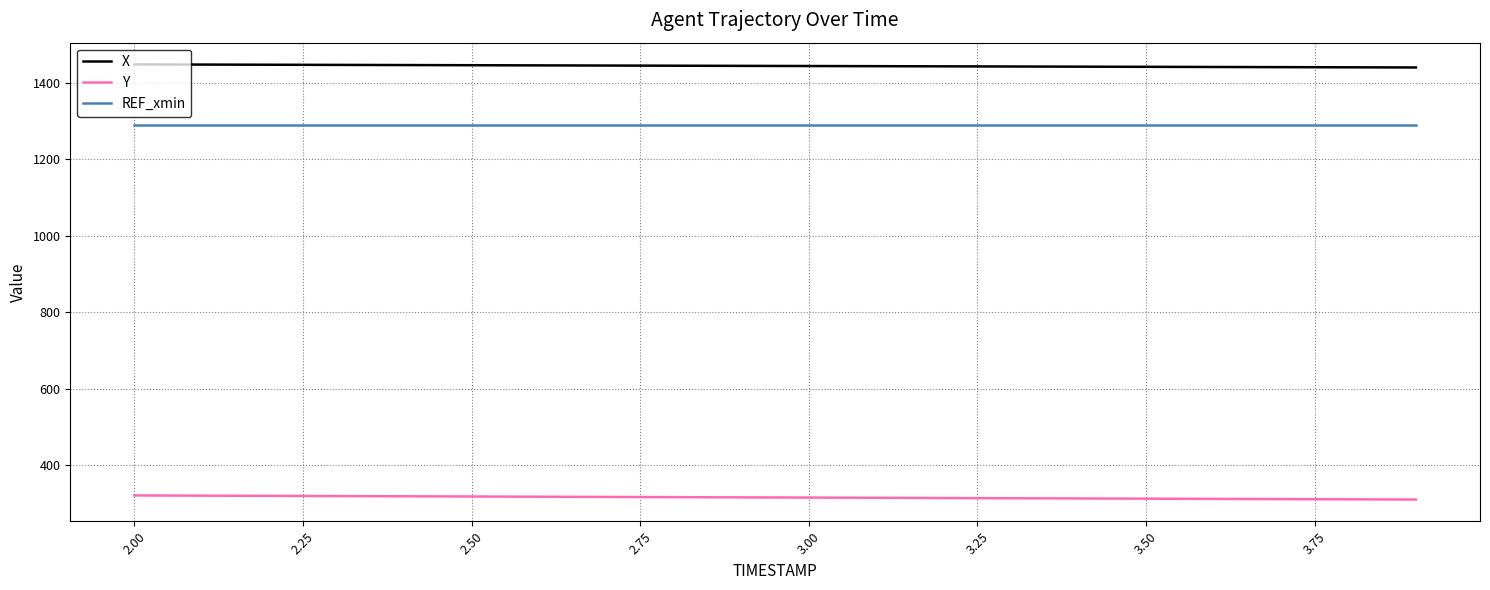

What is the minimum value for Y?

309.4